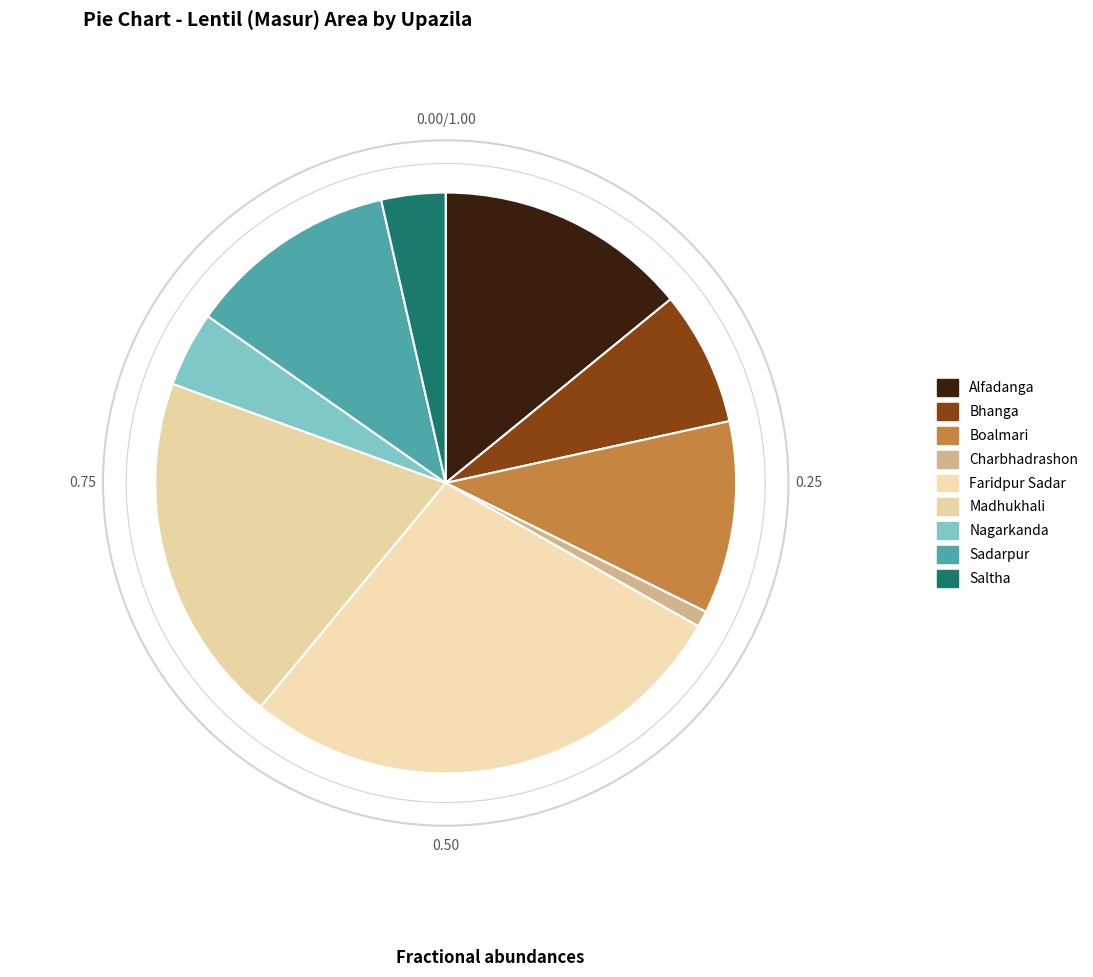

How many segments does this pie chart have?

9